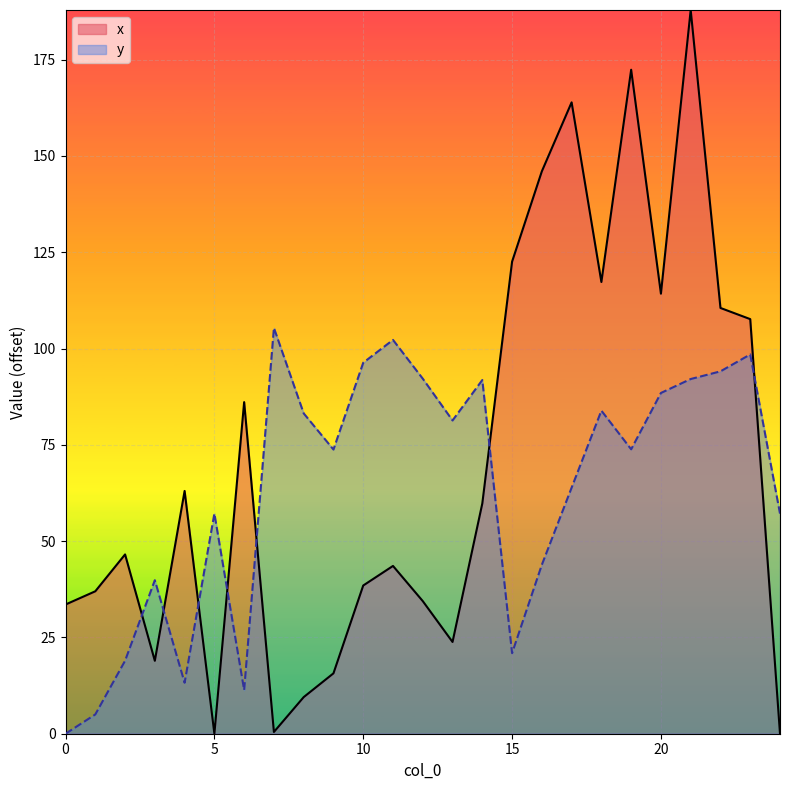

List the series in order of their overall mean, highest first.

x, y